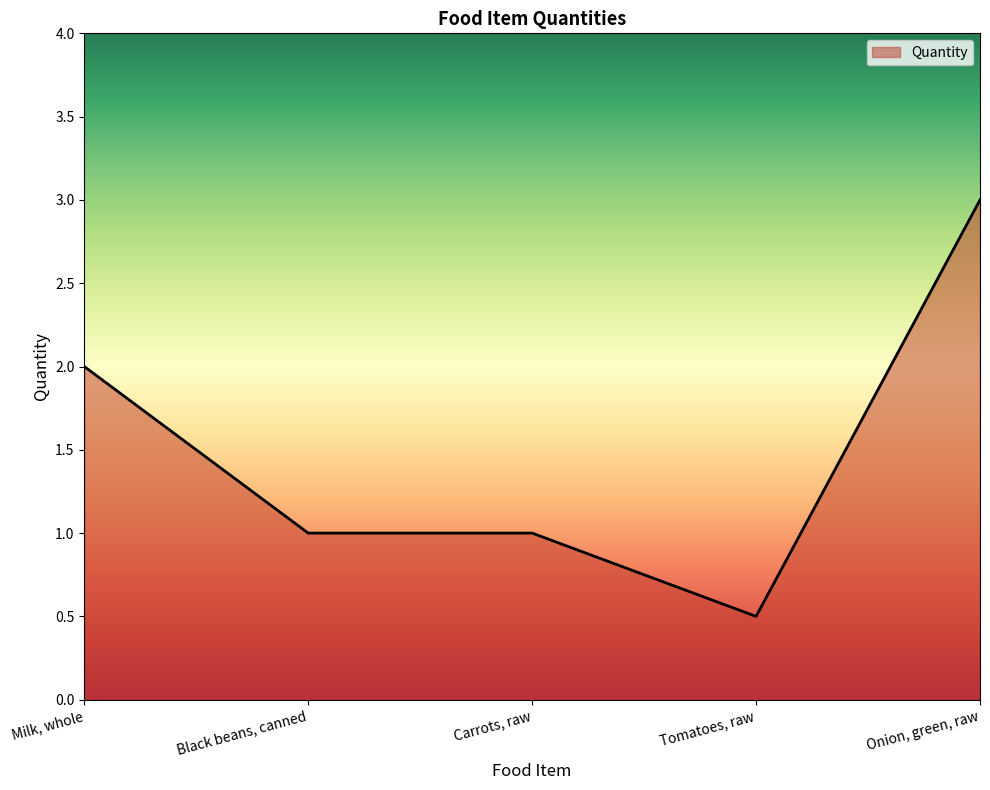

Count the values in the range 1 to 2.

3